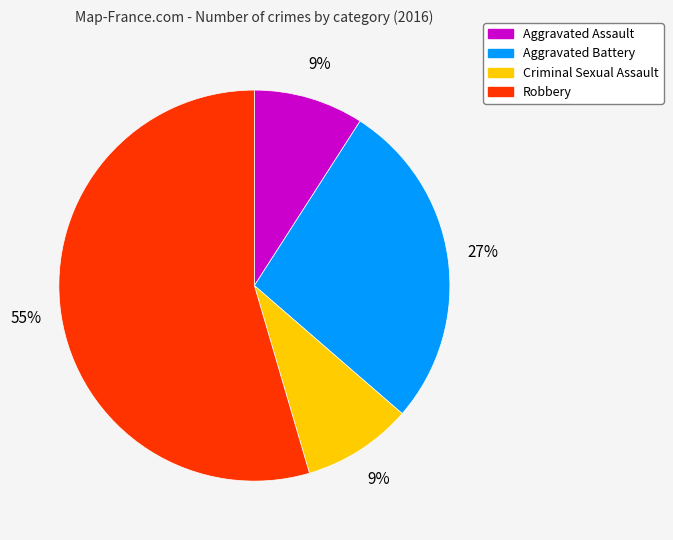

To the nearest percent, what is the combined percentage of Aggravated Battery and Criminal Sexual Assault?

36%